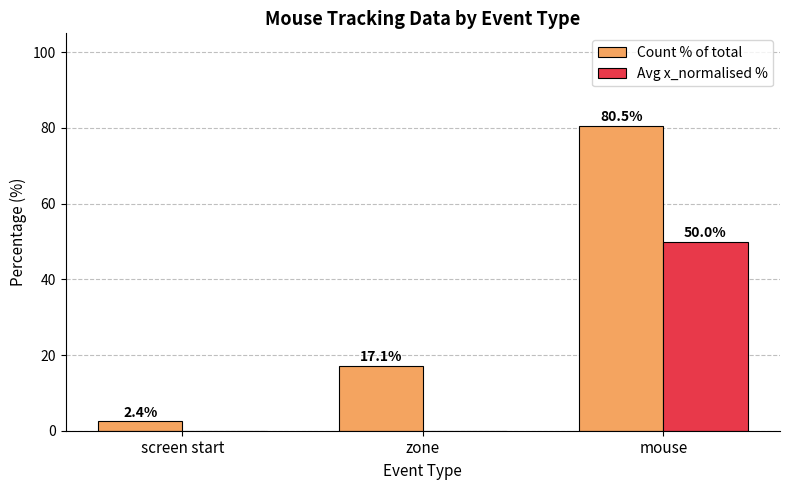

Which series has the largest range (max minus min)?

Count % of total